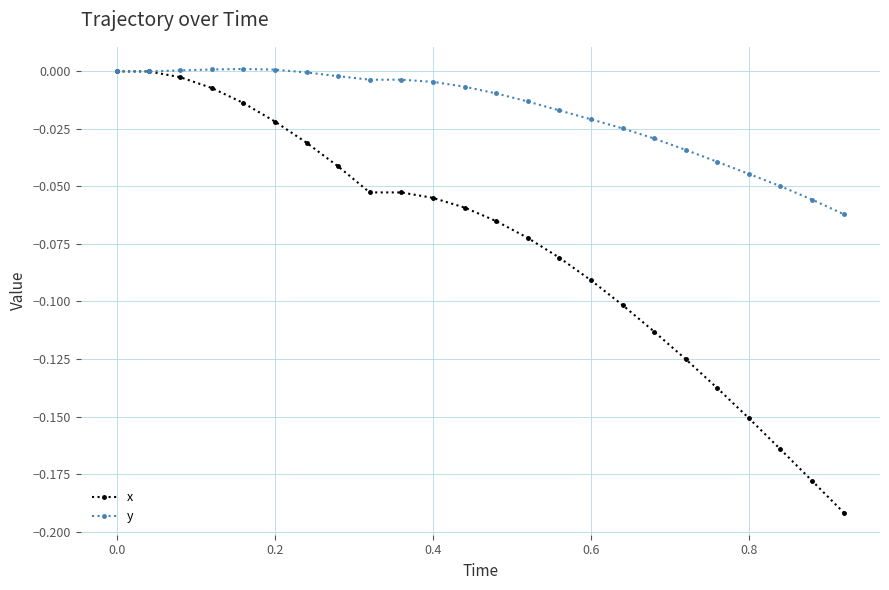

Which series has the widest spread of values?

x